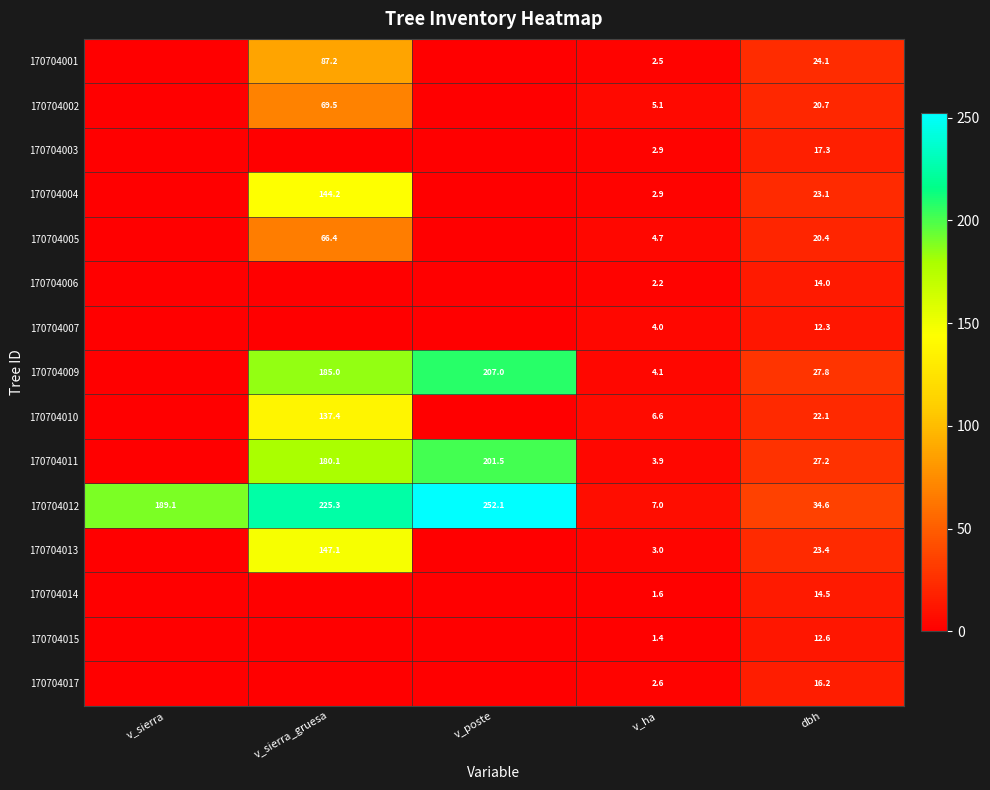

What is the difference between the highest and lowest values at v_sierra_gruesa?

225.3